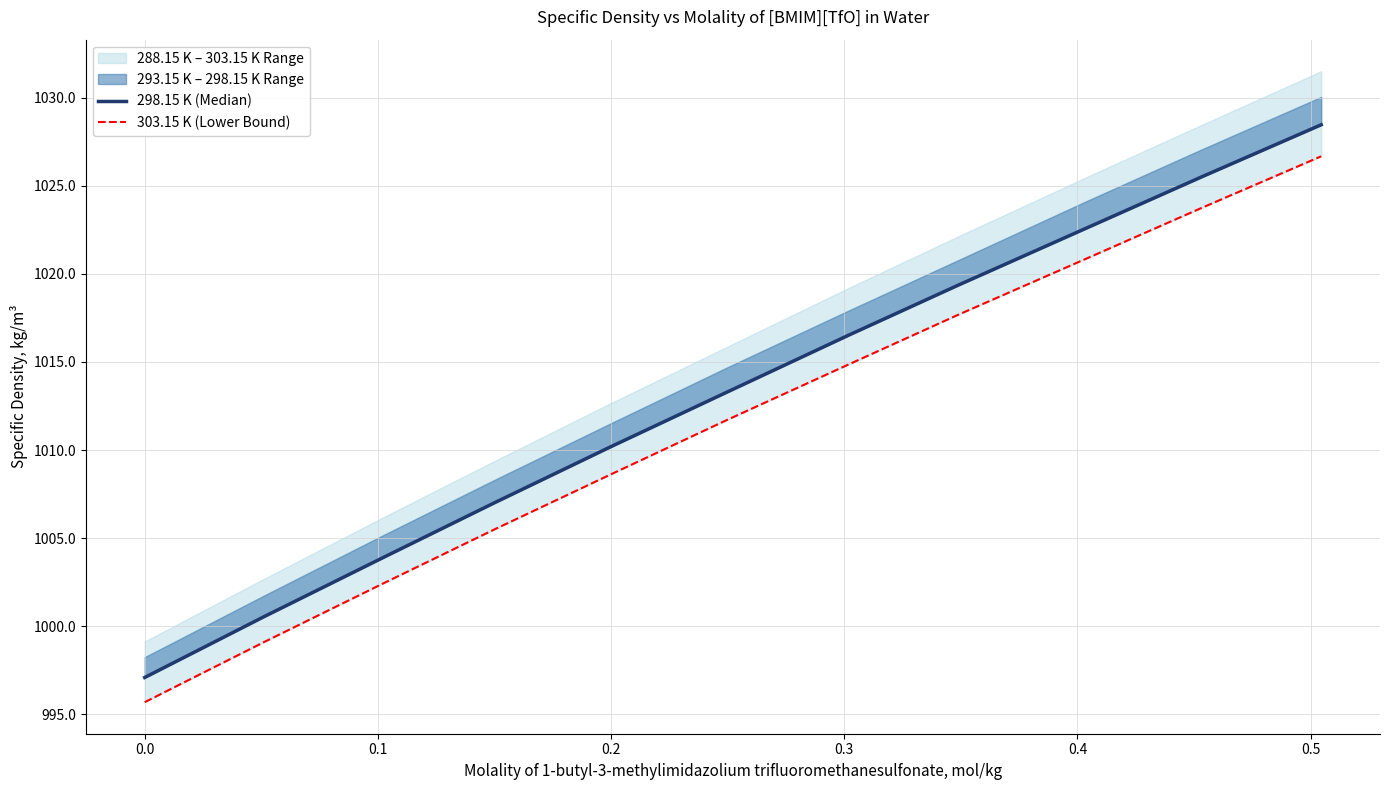

The value of 303.15 K (Lower Bound) at 9 is 536.4. True or false?

False